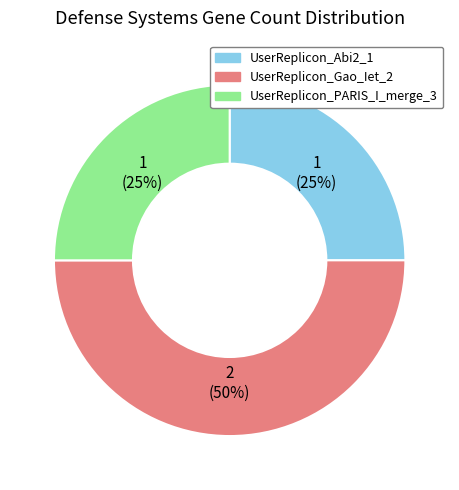

Which category has the biggest portion of the pie?

UserReplicon_Gao_Iet_2